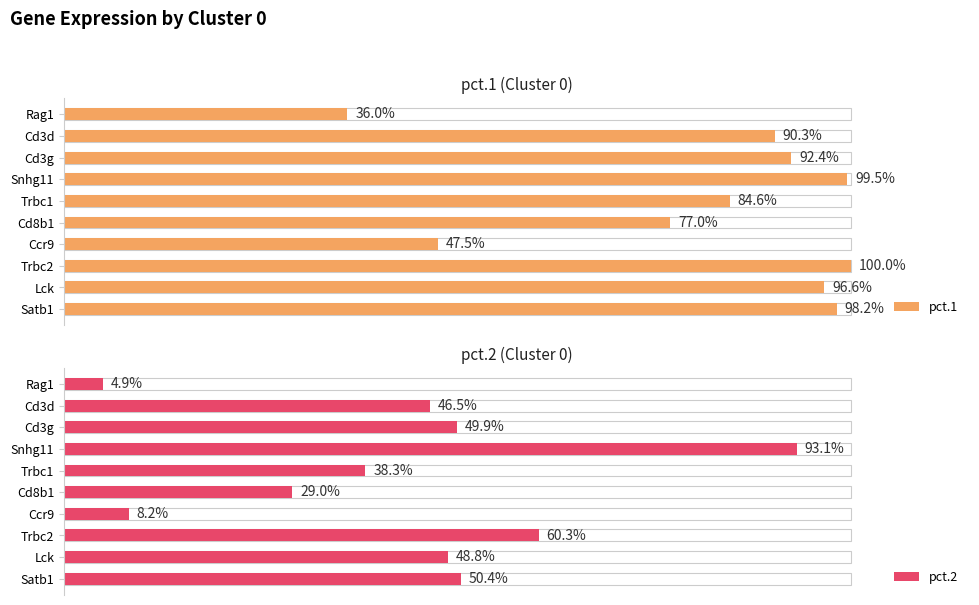

The value of pct.2 at Cd3g is 0.8. True or false?

False